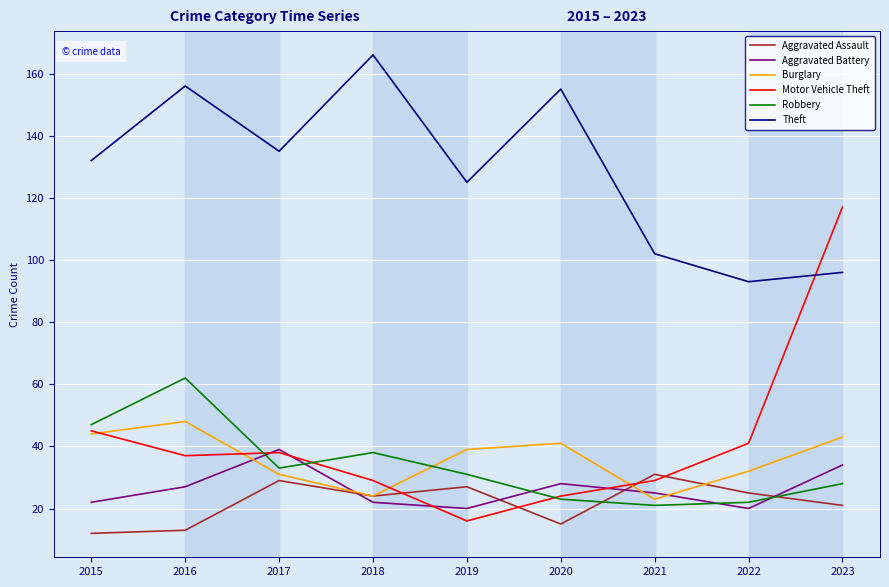

What is the difference between the highest and lowest values at 2016?

143